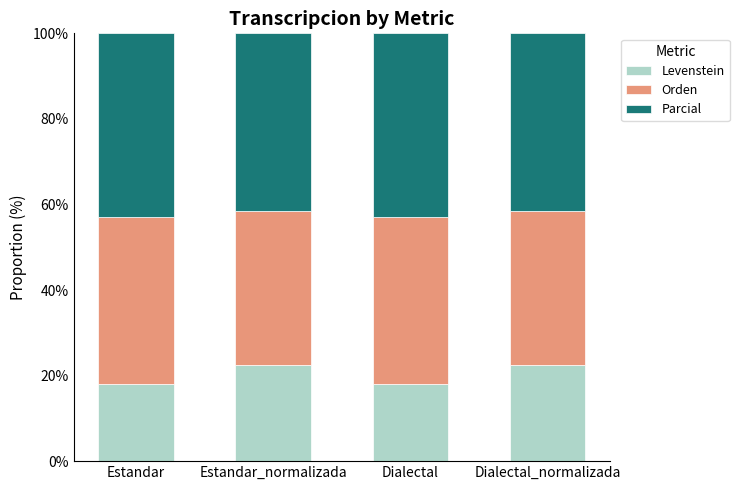

Reading left to right, transcribe the values for Levenstein.

Estandar=18.0	Estandar_normalizada=22.4	Dialectal=18.0	Dialectal_normalizada=22.4